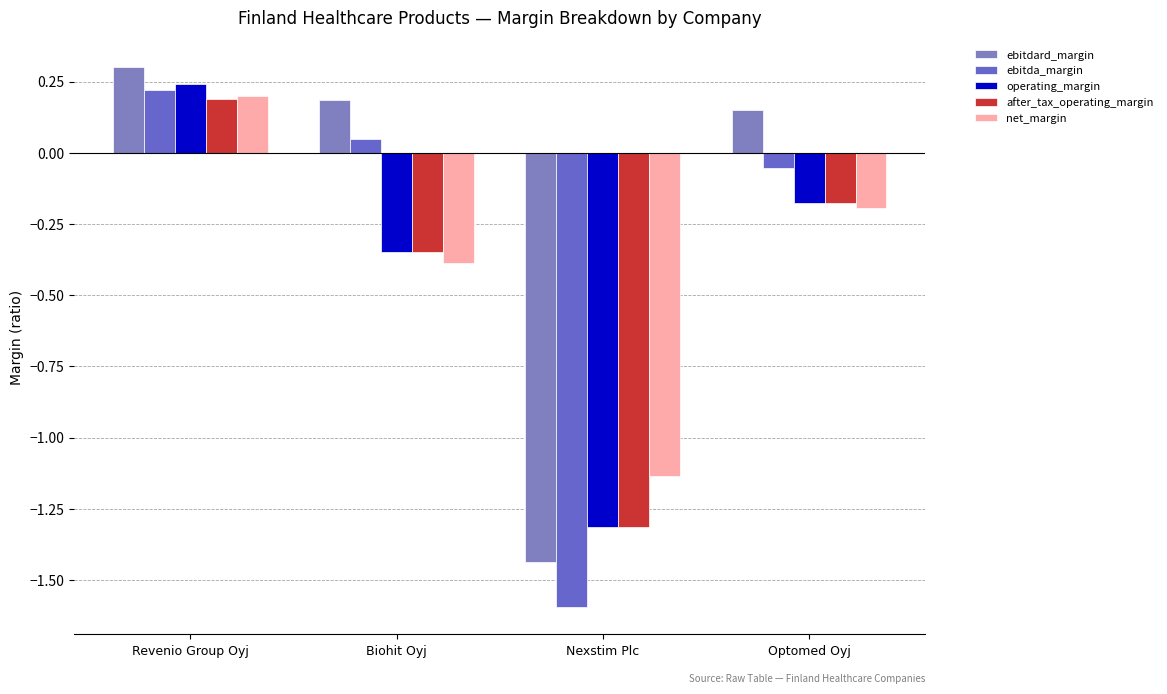

Which series has the largest range (max minus min)?

ebitdard_margin